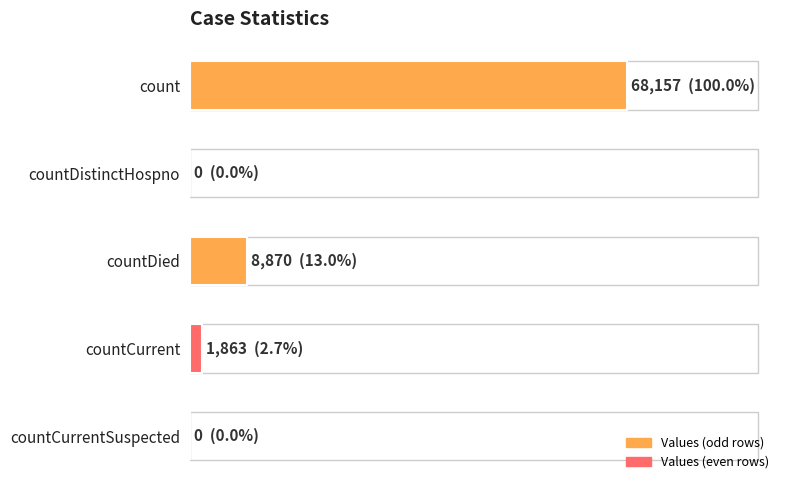

Where is the data nearest to the value 34078?

countDied